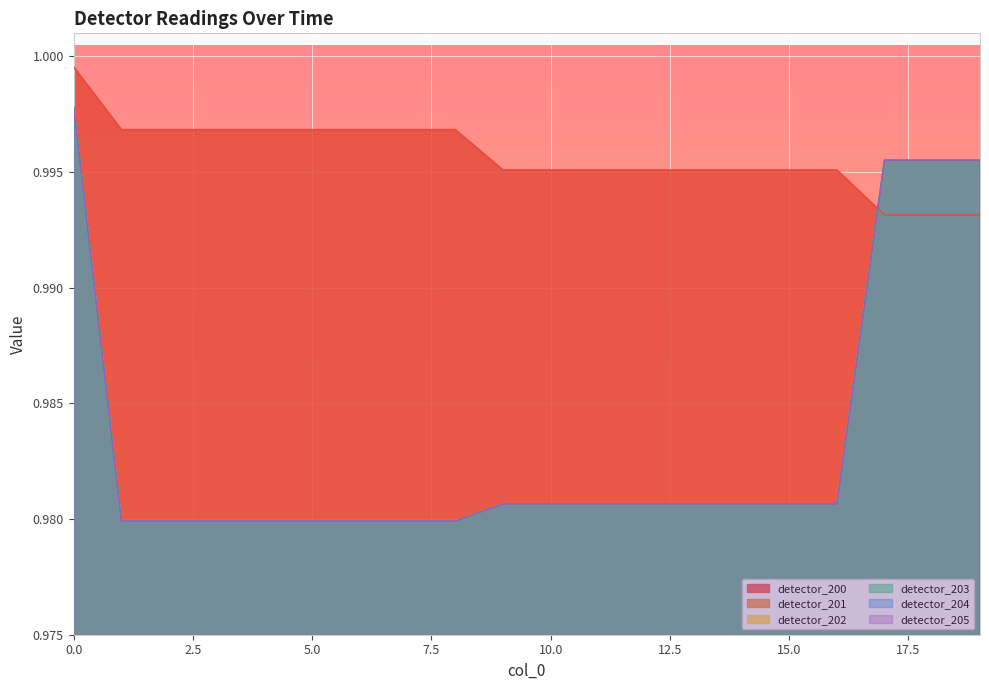

True or false: detector_203 and detector_204 intersect in this chart.

False